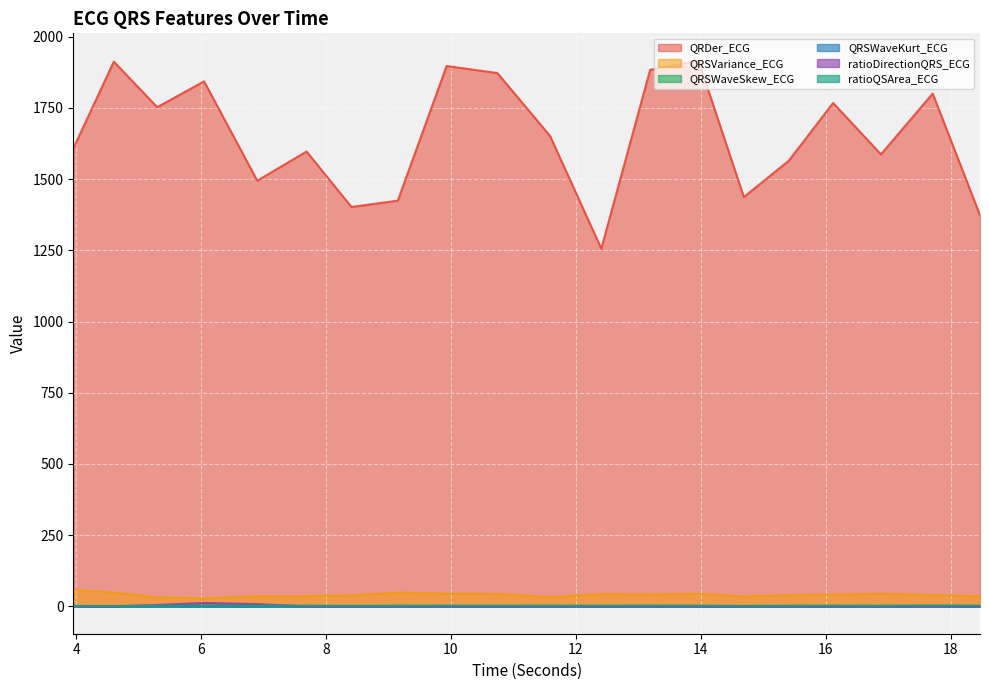

True or false: QRSWaveSkew_ECG and ratioQSArea_ECG intersect in this chart.

False